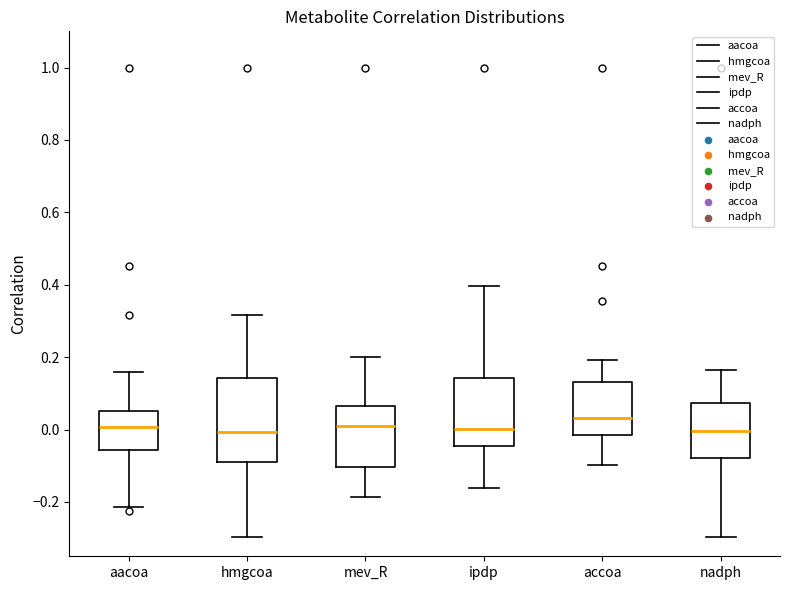

Reading left to right, transcribe this box plot: for each box, give where its median line is, the range the box spans, and where its two whiskers end, as read against the y-axis. The values are not printed on the chart, so give them approximately, as read against the axis.

aacoa: median 0.00, box -0.06 to 0.06, whiskers -0.22 to 0.16
hmgcoa: median 0.00, box -0.10 to 0.14, whiskers -0.30 to 0.32
mev_R: median 0.02, box -0.10 to 0.06, whiskers -0.18 to 0.20
ipdp: median 0.00, box -0.04 to 0.14, whiskers -0.16 to 0.40
accoa: median 0.04, box -0.02 to 0.14, whiskers -0.10 to 0.20
nadph: median 0.00, box -0.08 to 0.08, whiskers -0.30 to 0.16